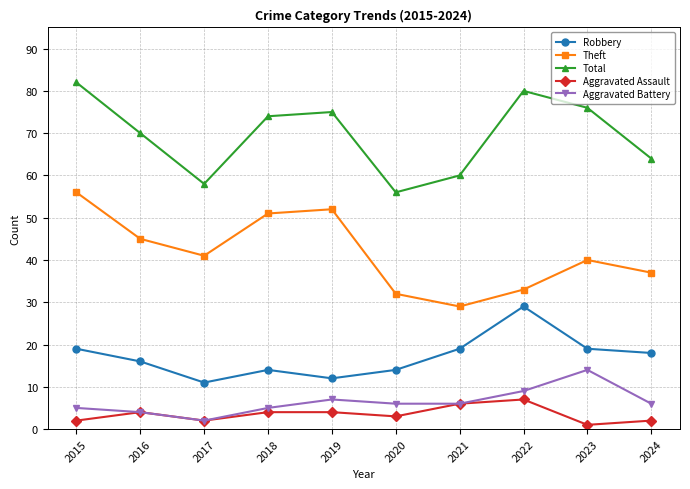

True or false: Robbery and Theft cross at least once.

False